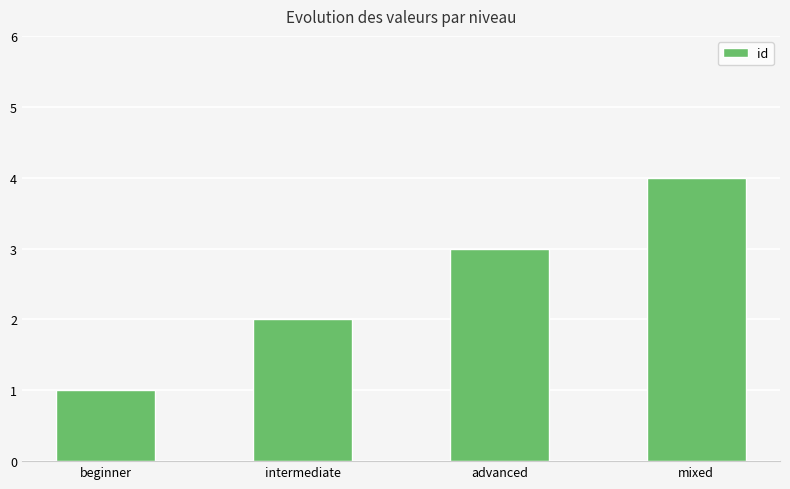

Count the number of data series in this chart.

1